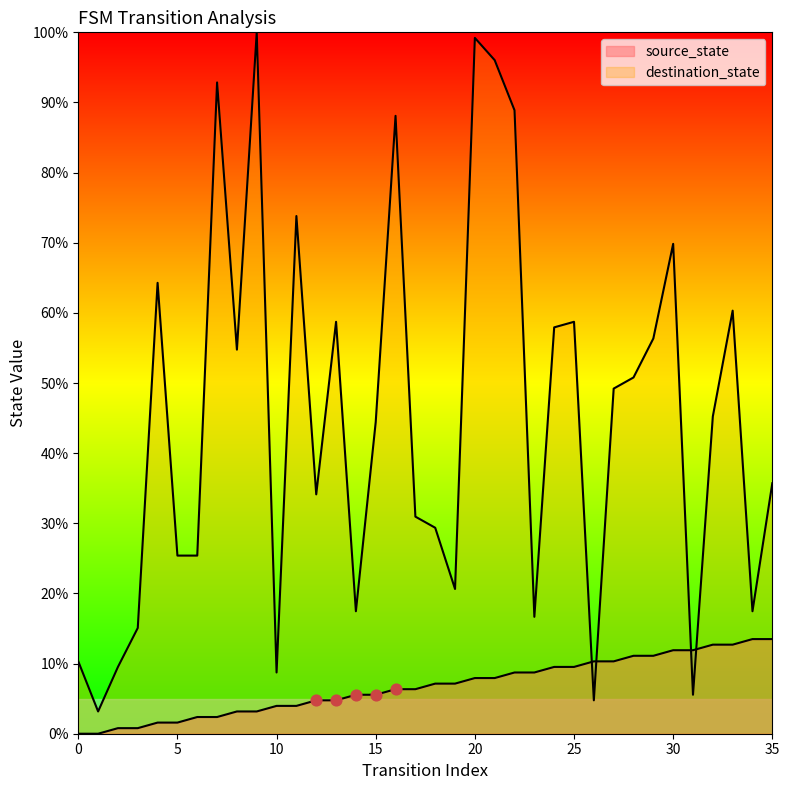

Which series has the largest total across all categories?

destination_state